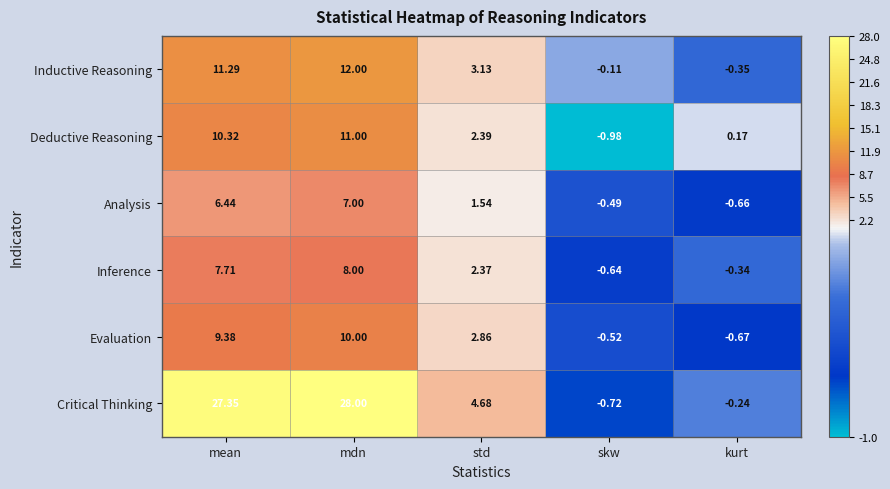

What is the maximum value shown in the chart?

28.0